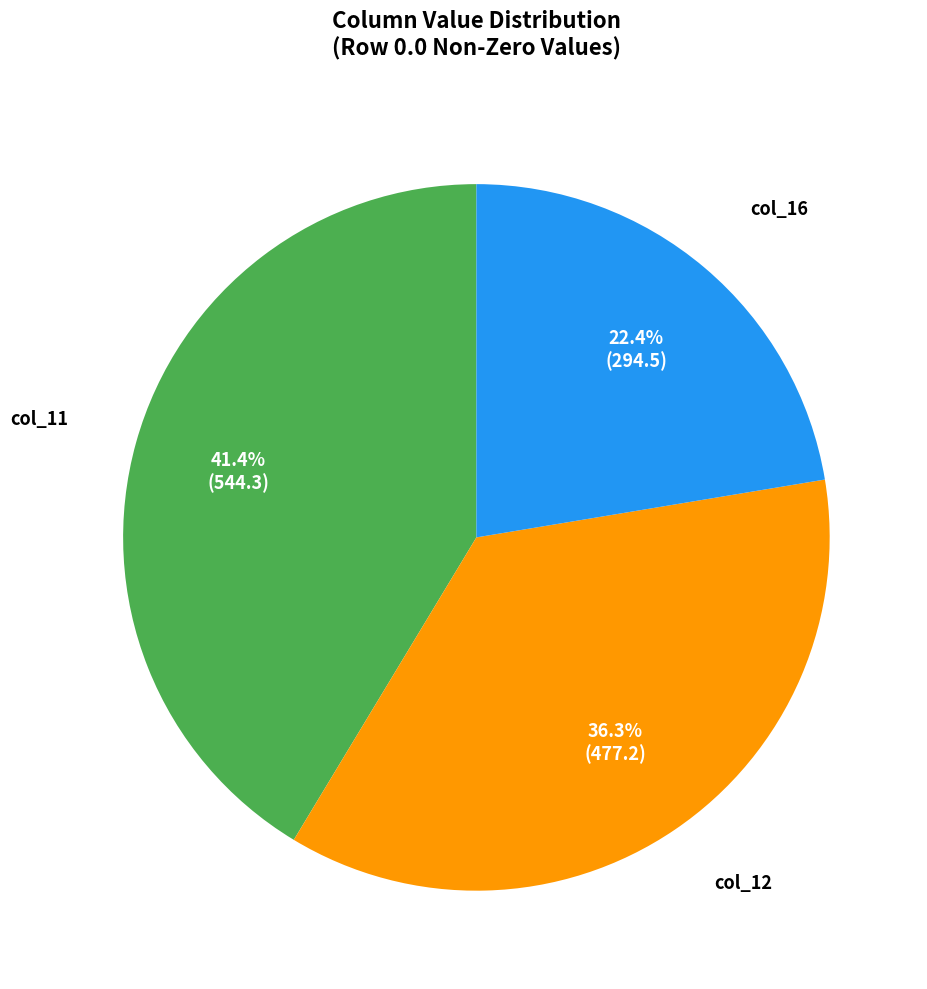

To the nearest percent, what is the difference between the largest and smallest slice percentages?

19%